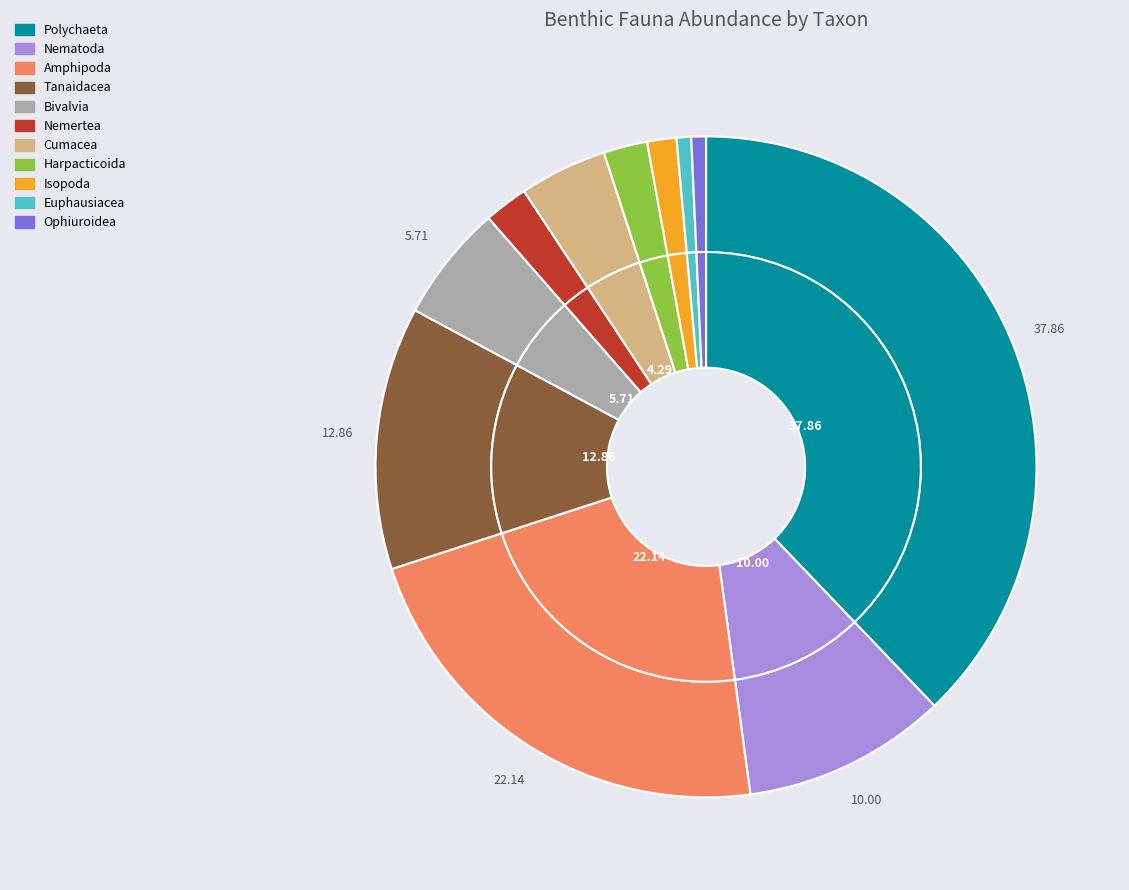

Does Tanaidacea represent more than half of the total?

No